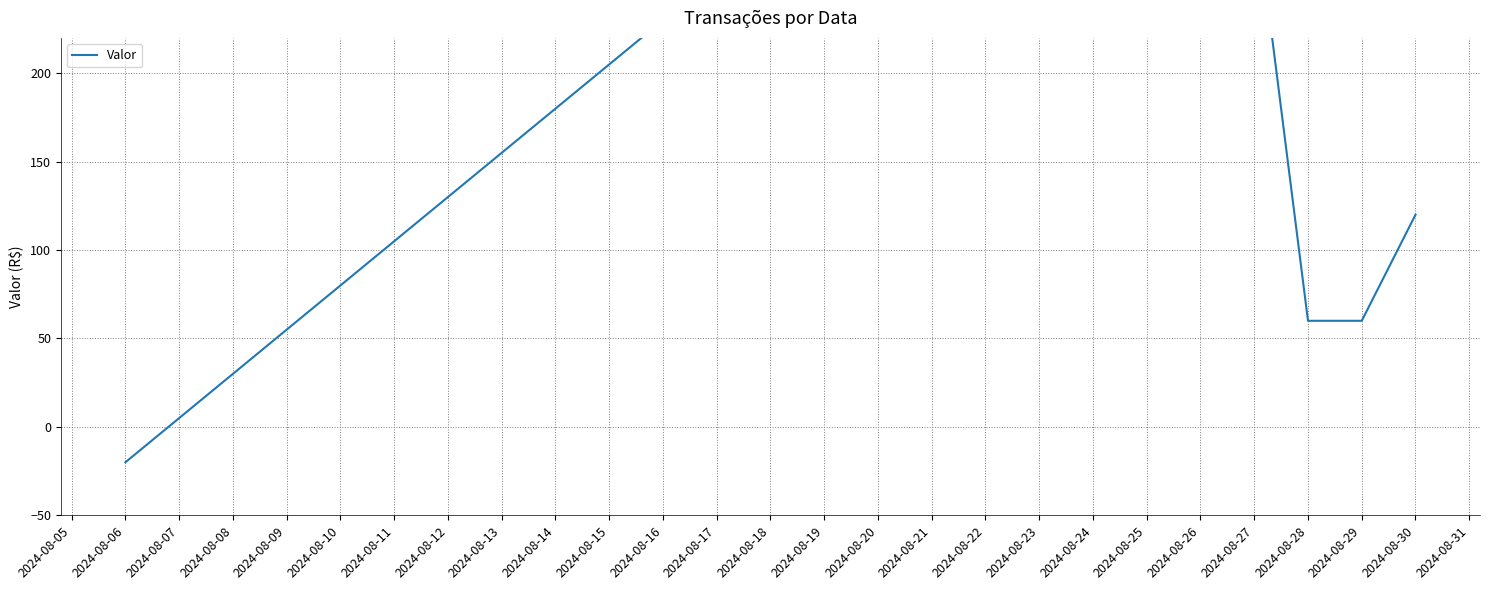

What is the difference between the maximum and minimum values?

500